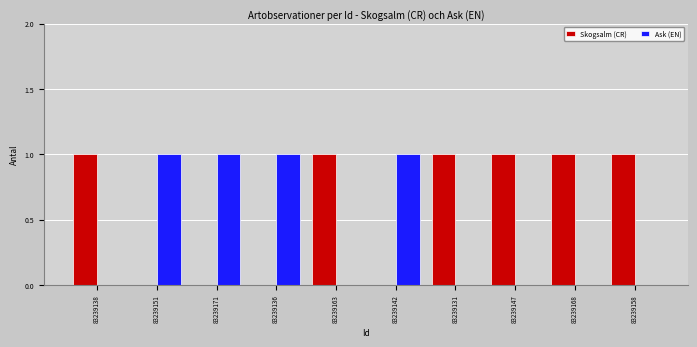

Is it true that Ask (EN) equals 1 at 83239151?

True